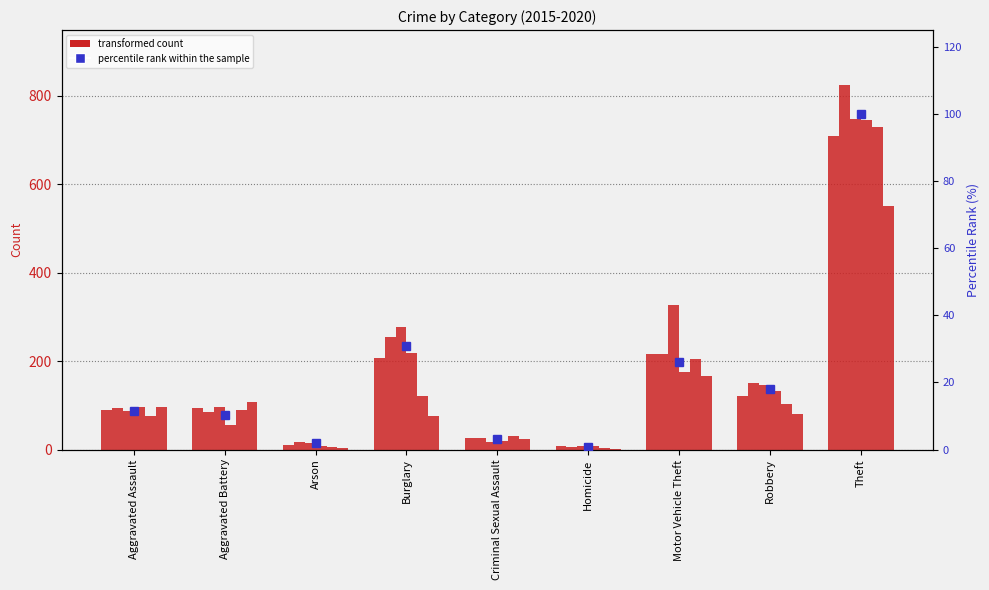

Which category has the highest value across all series?

Theft